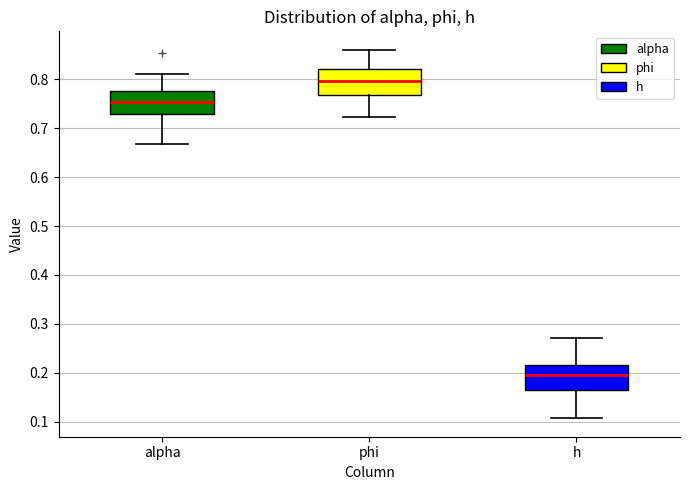

Reading left to right, transcribe this box plot: for each box, give where its median line is, the range the box spans, and where its two whiskers end, as read against the y-axis. The values are not printed on the chart, so give them approximately, as read against the axis.

alpha: median 0.75, box 0.73 to 0.78, whiskers 0.67 to 0.81
phi: median 0.80, box 0.77 to 0.82, whiskers 0.72 to 0.86
h: median 0.20, box 0.17 to 0.22, whiskers 0.11 to 0.27